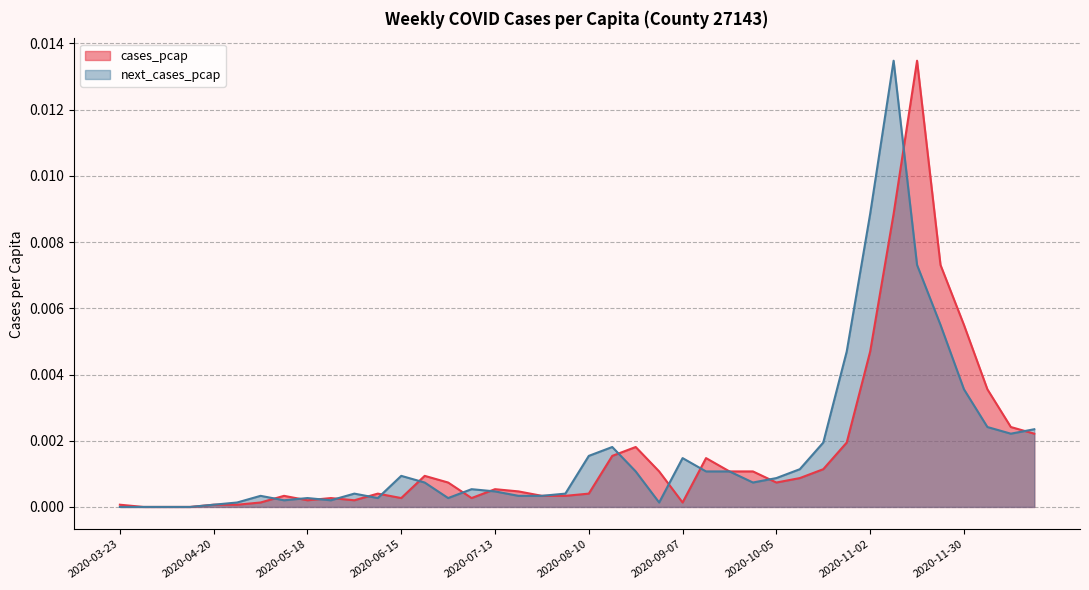

Rank the series by their average value, from lowest to highest.

cases_pcap, next_cases_pcap